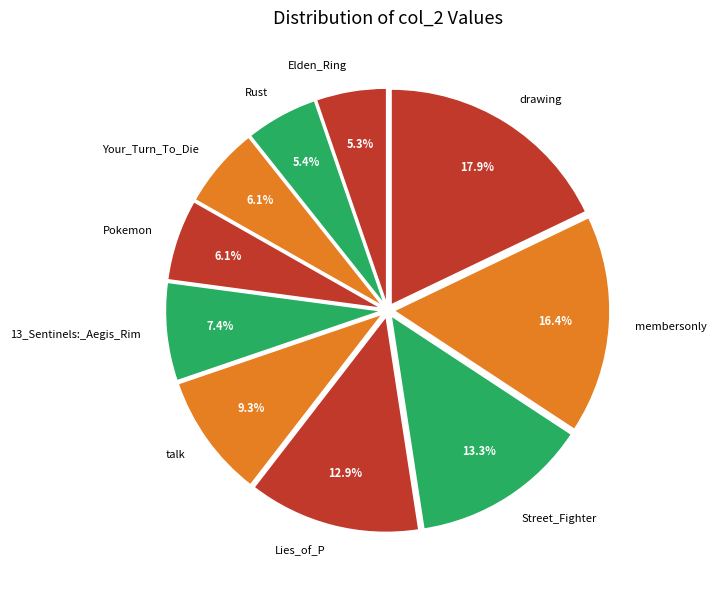

Count the number of slices in the pie.

10